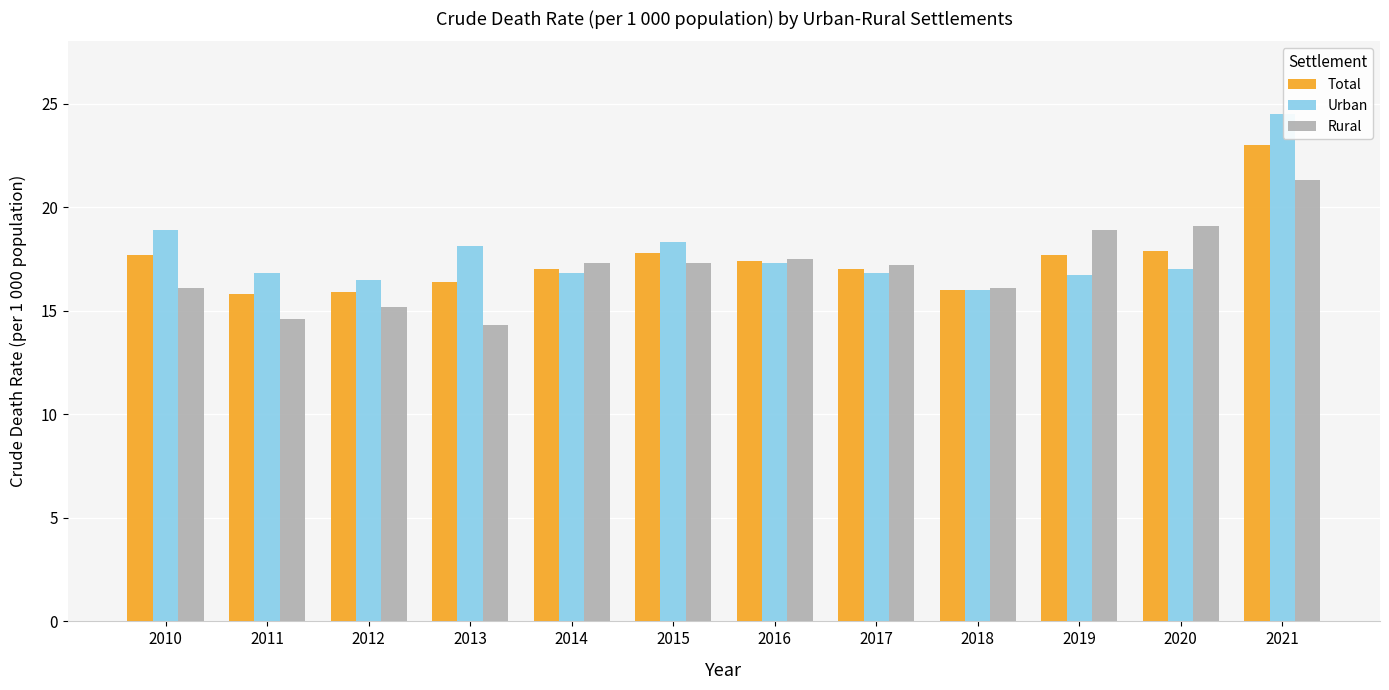

At which label is Urban closest to 20?

2010